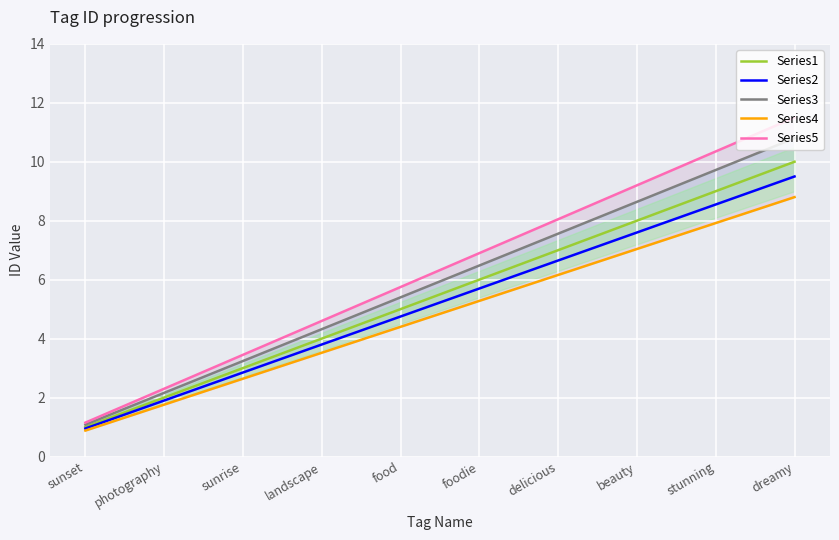

Rank the categories by Series5 value from lowest to highest.

sunset, photography, sunrise, landscape, food, foodie, delicious, beauty, stunning, dreamy